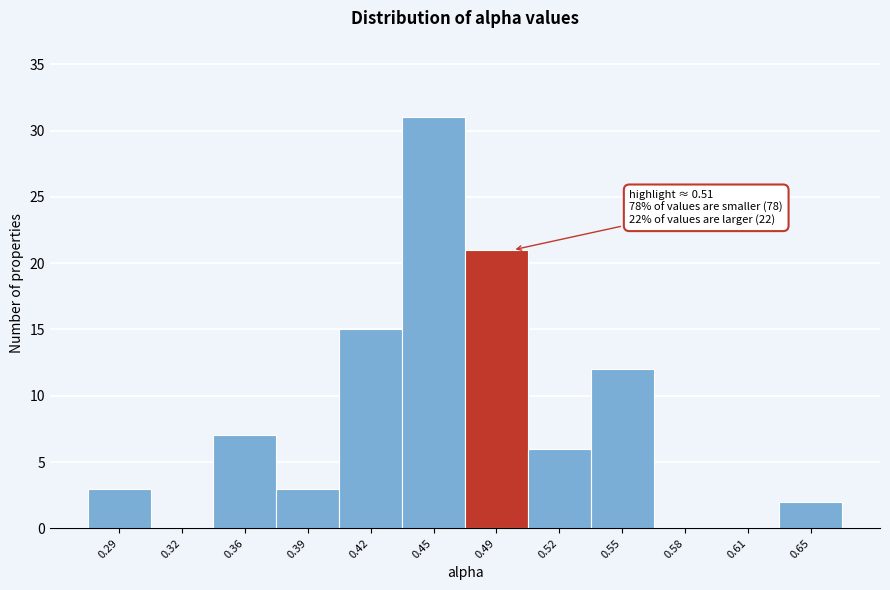

Reading left to right, extract all data points from this chart.

0.29=3	0.32=0	0.36=7	0.39=3	0.42=15	0.45=31	0.49=21	0.52=6	0.55=12	0.58=0	0.61=0	0.65=2